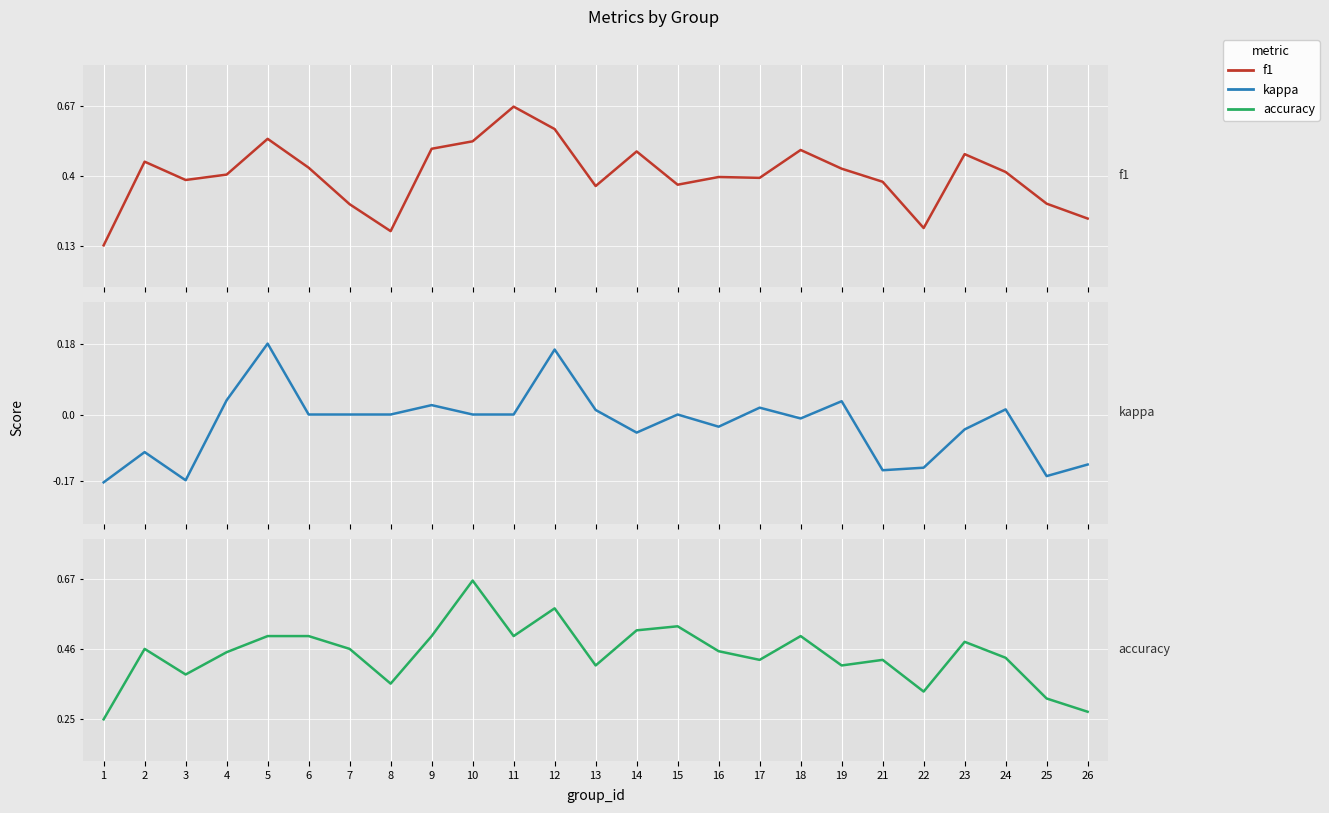

At which label is f1 closest to 0?

1